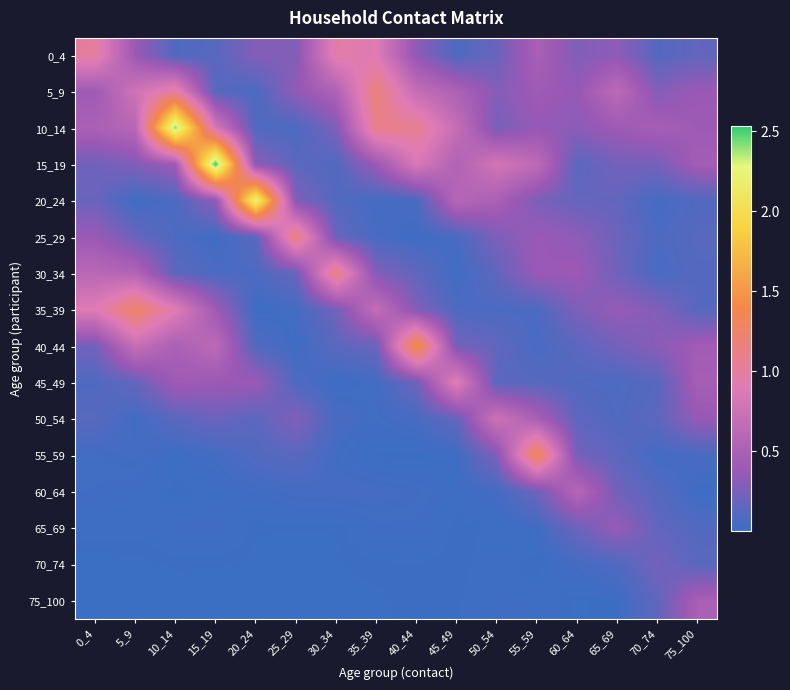

Reading left to right, what are all the values shown in this chart?

0_4: 0_4=1.0	5_9=0.4	10_14=0.1	15_19=0.1	20_24=0.3	25_29=0.3	30_34=1.0	35_39=0.9	40_44=0.3	45_49=0.1	50_54=0.2	55_59=0.5	60_64=0.3	65_69=0.3	70_74=0.1	75_100=0.2
5_9: 0_4=0.4	5_9=0.8	10_14=1.0	15_19=0.1	20_24=0.1	25_29=0.3	30_34=0.5	35_39=1.2	40_44=0.7	45_49=0.5	50_54=0.3	55_59=0.4	60_64=0.4	65_69=0.6	70_74=0.3	75_100=0.4
10_14: 0_4=0.5	5_9=0.6	10_14=2.4	15_19=0.8	20_24=0.1	25_29=0.1	30_34=0.3	35_39=1.1	40_44=1.1	45_49=0.7	50_54=0.2	55_59=0.4	60_64=0.3	65_69=0.4	70_74=0.5	75_100=0.4
15_19: 0_4=0.2	5_9=0.3	10_14=0.4	15_19=2.5	20_24=0.3	25_29=0.1	30_34=0.1	35_39=0.4	40_44=0.8	45_49=0.5	50_54=0.8	55_59=0.6	60_64=0.1	65_69=0.2	70_74=0.2	75_100=0.4
20_24: 0_4=0.2	5_9=0.0	10_14=0.1	15_19=0.3	20_24=2.3	25_29=0.3	30_34=0.1	35_39=0.0	40_44=0.1	45_49=0.6	50_54=0.5	55_59=0.3	60_64=0.2	65_69=0.2	70_74=0.0	75_100=0.1
25_29: 0_4=0.4	5_9=0.2	10_14=0.1	15_19=0.0	20_24=0.1	25_29=1.2	30_34=0.2	35_39=0.1	40_44=0.0	45_49=0.1	50_54=0.3	55_59=0.4	60_64=0.3	65_69=0.2	70_74=0.1	75_100=0.1
30_34: 0_4=0.6	5_9=0.6	10_14=0.1	15_19=0.1	20_24=0.1	25_29=0.2	30_34=1.1	35_39=0.3	40_44=0.2	45_49=0.0	50_54=0.2	55_59=0.4	60_64=0.4	65_69=0.2	70_74=0.1	75_100=0.1
35_39: 0_4=0.9	5_9=1.3	10_14=0.9	15_19=0.4	20_24=0.0	25_29=0.0	30_34=0.2	35_39=0.7	40_44=0.3	45_49=0.1	50_54=0.1	55_59=0.1	60_64=0.3	65_69=0.4	70_74=0.3	75_100=0.1
40_44: 0_4=0.2	5_9=0.7	10_14=0.5	15_19=0.6	20_24=0.1	25_29=0.0	30_34=0.1	35_39=0.2	40_44=1.5	45_49=0.2	50_54=0.2	55_59=0.1	60_64=0.1	65_69=0.2	70_74=0.3	75_100=0.4
45_49: 0_4=0.1	5_9=0.2	10_14=0.4	15_19=0.4	20_24=0.4	25_29=0.1	30_34=0.0	35_39=0.0	40_44=0.2	45_49=0.9	50_54=0.1	55_59=0.1	60_64=0.1	65_69=0.1	70_74=0.1	75_100=0.5
50_54: 0_4=0.1	5_9=0.0	10_14=0.1	15_19=0.2	20_24=0.1	25_29=0.3	30_34=0.1	35_39=0.0	40_44=0.1	45_49=0.2	50_54=0.8	55_59=0.5	60_64=0.1	65_69=0.1	70_74=0.1	75_100=0.4
55_59: 0_4=0.0	5_9=0.0	10_14=0.0	15_19=0.0	20_24=0.1	25_29=0.1	30_34=0.0	35_39=0.0	40_44=0.0	45_49=0.0	50_54=0.3	55_59=1.3	60_64=0.2	65_69=0.1	70_74=0.0	75_100=0.1
60_64: 0_4=0.0	5_9=0.0	10_14=0.0	15_19=0.0	20_24=0.0	25_29=0.0	30_34=0.0	35_39=0.0	40_44=0.0	45_49=0.0	50_54=0.0	55_59=0.2	60_64=0.6	65_69=0.2	70_74=0.1	75_100=0.0
65_69: 0_4=0.0	5_9=0.0	10_14=0.0	15_19=0.0	20_24=0.0	25_29=0.0	30_34=0.0	35_39=0.0	40_44=0.0	45_49=0.0	50_54=0.0	55_59=0.0	60_64=0.2	65_69=0.4	70_74=0.2	75_100=0.1
70_74: 0_4=0.0	5_9=0.0	10_14=0.0	15_19=0.0	20_24=0.0	25_29=0.0	30_34=0.0	35_39=0.0	40_44=0.0	45_49=0.0	50_54=0.0	55_59=0.0	60_64=0.0	65_69=0.1	70_74=0.2	75_100=0.1
75_100: 0_4=0.0	5_9=0.0	10_14=0.0	15_19=0.0	20_24=0.0	25_29=0.0	30_34=0.0	35_39=0.0	40_44=0.0	45_49=0.0	50_54=0.0	55_59=0.0	60_64=0.0	65_69=0.0	70_74=0.2	75_100=0.5